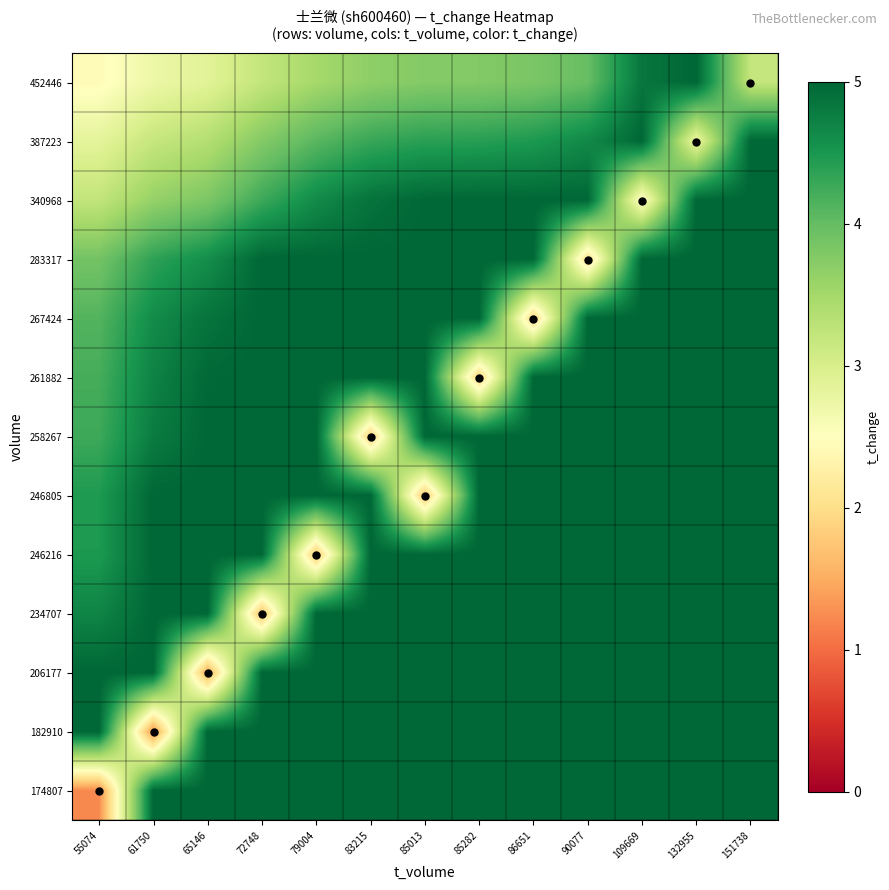

Reading left to right, extract all data points from this chart.

174807: 55074=1.2	61750=5.0	65146=5.0	72748=5.0	79004=5.0	83215=5.0	85013=5.0	85282=5.0	86651=5.0	90077=5.0	109669=5.0	132955=5.0	151738=5.0
182910: 55074=5.0	61750=1.3	65146=5.0	72748=5.0	79004=5.0	83215=5.0	85013=5.0	85282=5.0	86651=5.0	90077=5.0	109669=5.0	132955=5.0	151738=5.0
206177: 55074=5.0	61750=5.0	65146=1.5	72748=5.0	79004=5.0	83215=5.0	85013=5.0	85282=5.0	86651=5.0	90077=5.0	109669=5.0	132955=5.0	151738=5.0
234707: 55074=4.7	61750=5.0	65146=5.0	72748=1.7	79004=5.0	83215=5.0	85013=5.0	85282=5.0	86651=5.0	90077=5.0	109669=5.0	132955=5.0	151738=5.0
246216: 55074=4.5	61750=5.0	65146=5.0	72748=5.0	79004=1.7	83215=5.0	85013=5.0	85282=5.0	86651=5.0	90077=5.0	109669=5.0	132955=5.0	151738=5.0
246805: 55074=4.5	61750=5.0	65146=5.0	72748=5.0	79004=5.0	83215=5.0	85013=1.7	85282=5.0	86651=5.0	90077=5.0	109669=5.0	132955=5.0	151738=5.0
258267: 55074=4.3	61750=4.8	65146=5.0	72748=5.0	79004=5.0	83215=1.8	85013=5.0	85282=5.0	86651=5.0	90077=5.0	109669=5.0	132955=5.0	151738=5.0
261882: 55074=4.2	61750=4.7	65146=5.0	72748=5.0	79004=5.0	83215=5.0	85013=5.0	85282=1.9	86651=5.0	90077=5.0	109669=5.0	132955=5.0	151738=5.0
267424: 55074=4.1	61750=4.6	65146=4.9	72748=5.0	79004=5.0	83215=5.0	85013=5.0	85282=5.0	86651=1.9	90077=5.0	109669=5.0	132955=5.0	151738=5.0
283317: 55074=3.9	61750=4.4	65146=4.6	72748=5.0	79004=5.0	83215=5.0	85013=5.0	85282=5.0	86651=5.0	90077=2.0	109669=5.0	132955=5.0	151738=5.0
340968: 55074=3.2	61750=3.6	65146=3.8	72748=4.3	79004=4.6	83215=4.9	85013=5.0	85282=5.0	86651=5.0	90077=5.0	109669=2.4	132955=5.0	151738=5.0
387223: 55074=2.8	61750=3.2	65146=3.4	72748=3.8	79004=4.1	83215=4.3	85013=4.4	85282=4.4	86651=4.5	90077=4.7	109669=5.0	132955=2.7	151738=5.0
452446: 55074=2.4	61750=2.7	65146=2.9	72748=3.2	79004=3.5	83215=3.7	85013=3.8	85282=3.8	86651=3.8	90077=4.0	109669=4.8	132955=5.0	151738=3.2